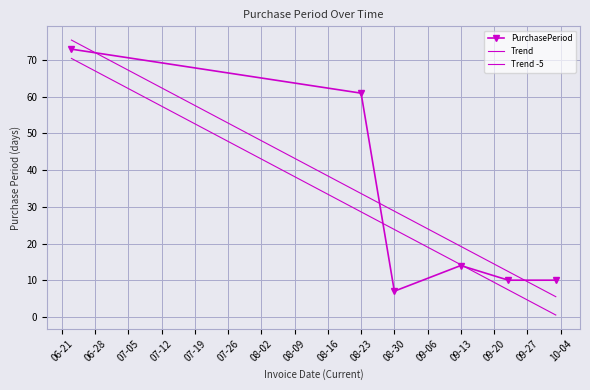

Is it true that PurchasePeriod equals 10 at 09-13?

False